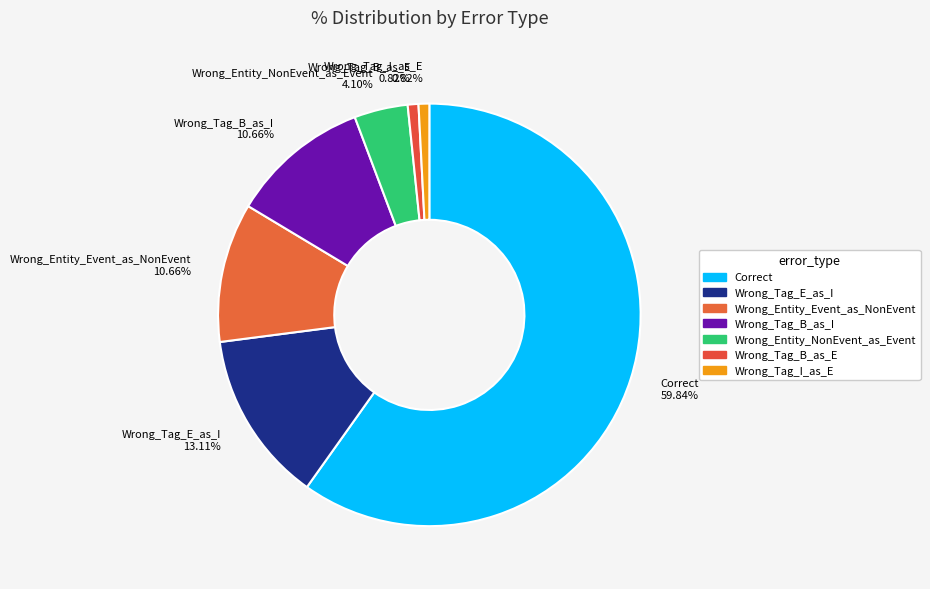

Between Wrong_Tag_B_as_I and Wrong_Tag_E_as_I, which is larger?

Wrong_Tag_E_as_I